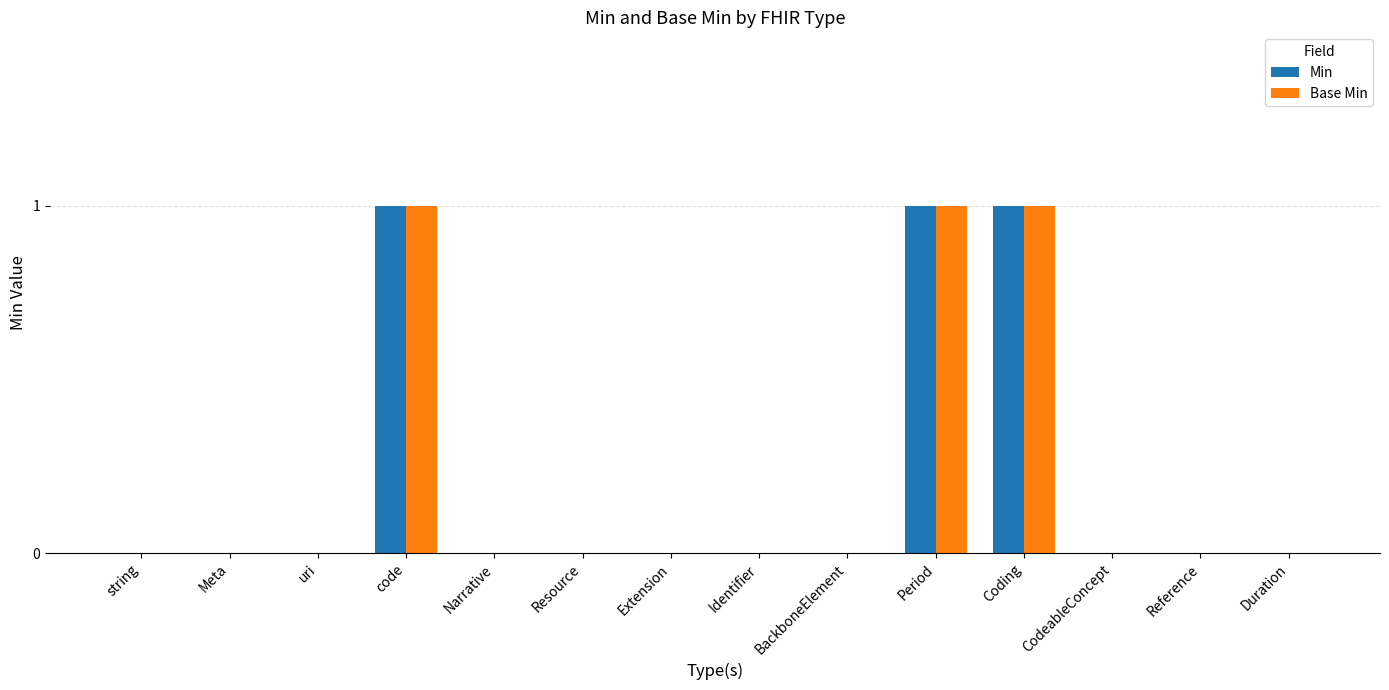

How many distinct data groups are displayed?

2